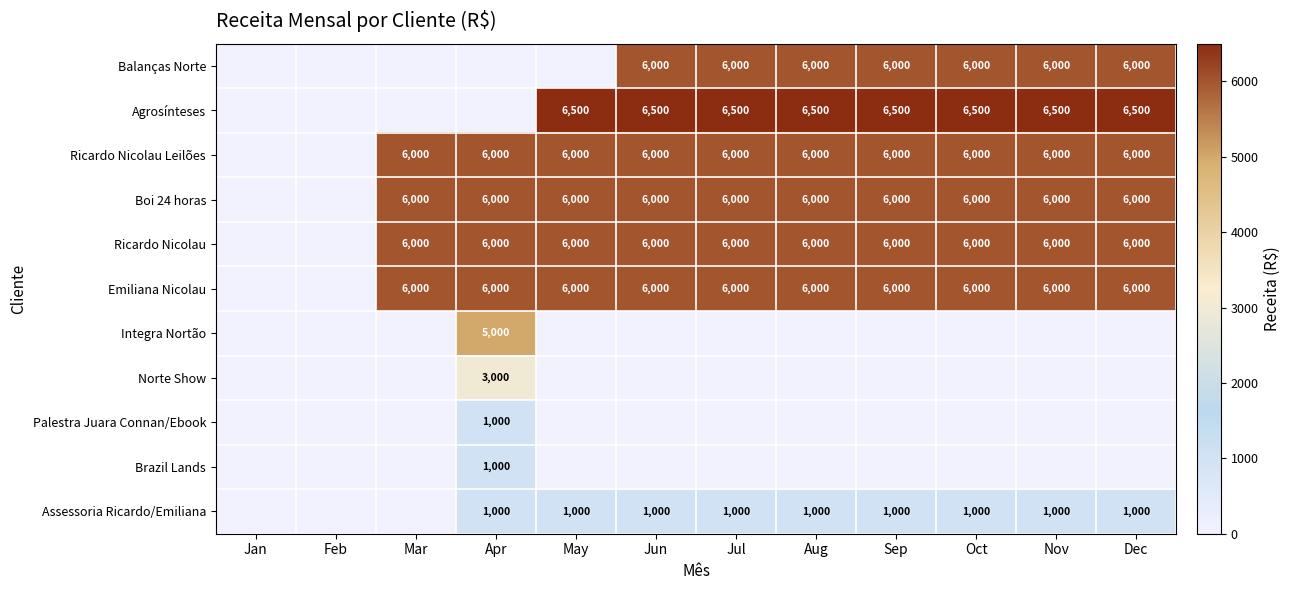

True or false: Balanças Norte has a value of 2018 at Aug.

False